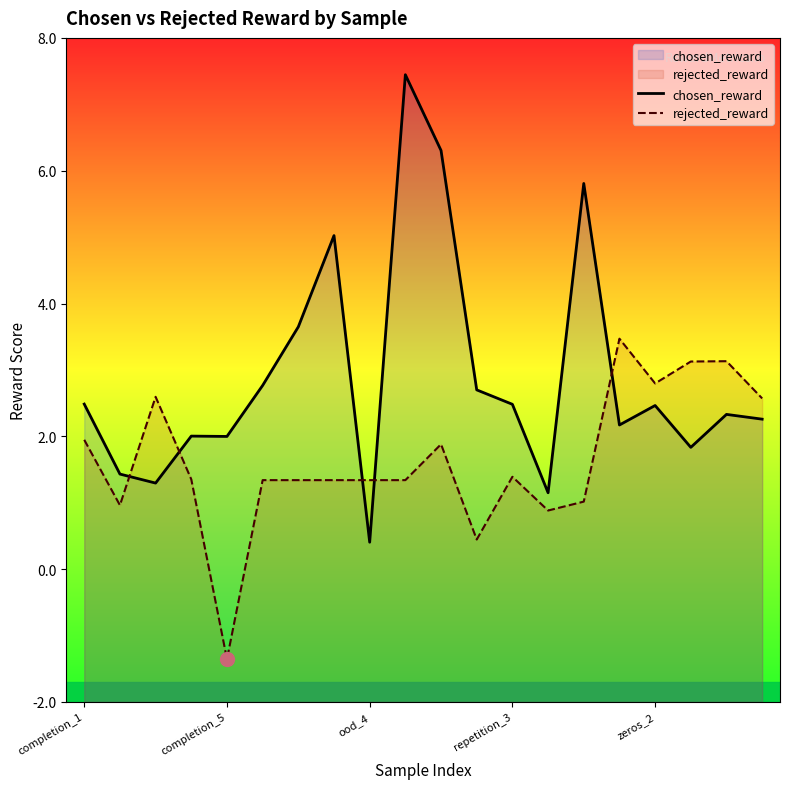

Which series has the widest spread of values?

chosen_reward